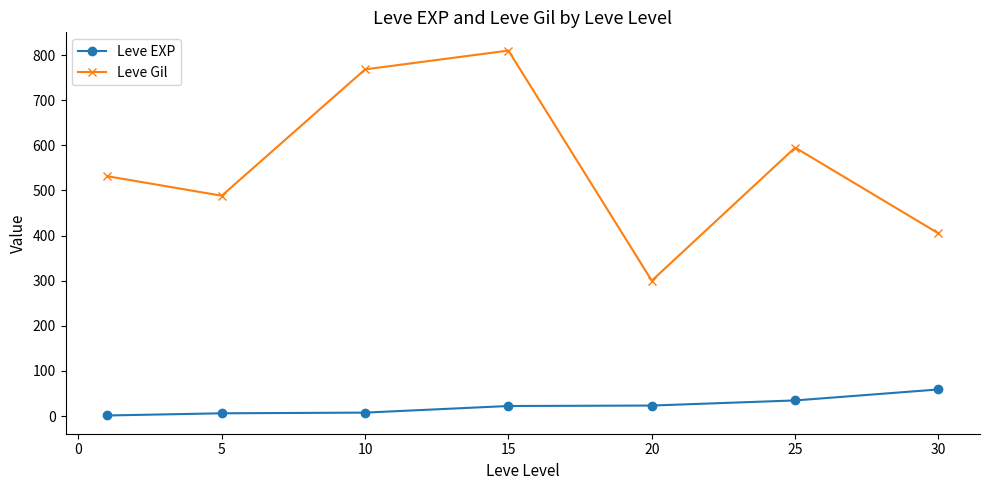

What is the value of the Leve Gil point at the 1st from the left?

531.7